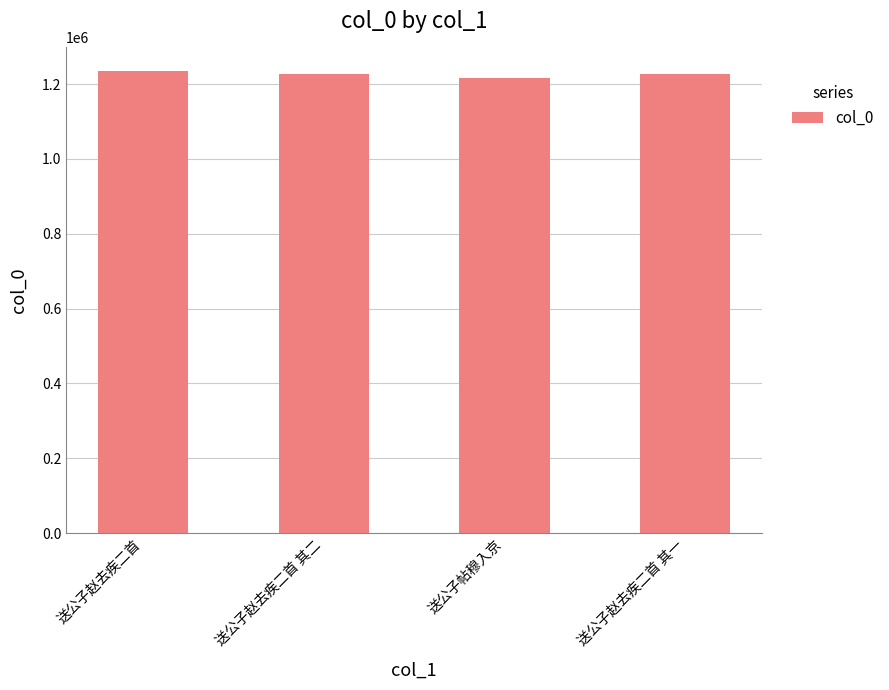

How many data points are less than 1228082?

2